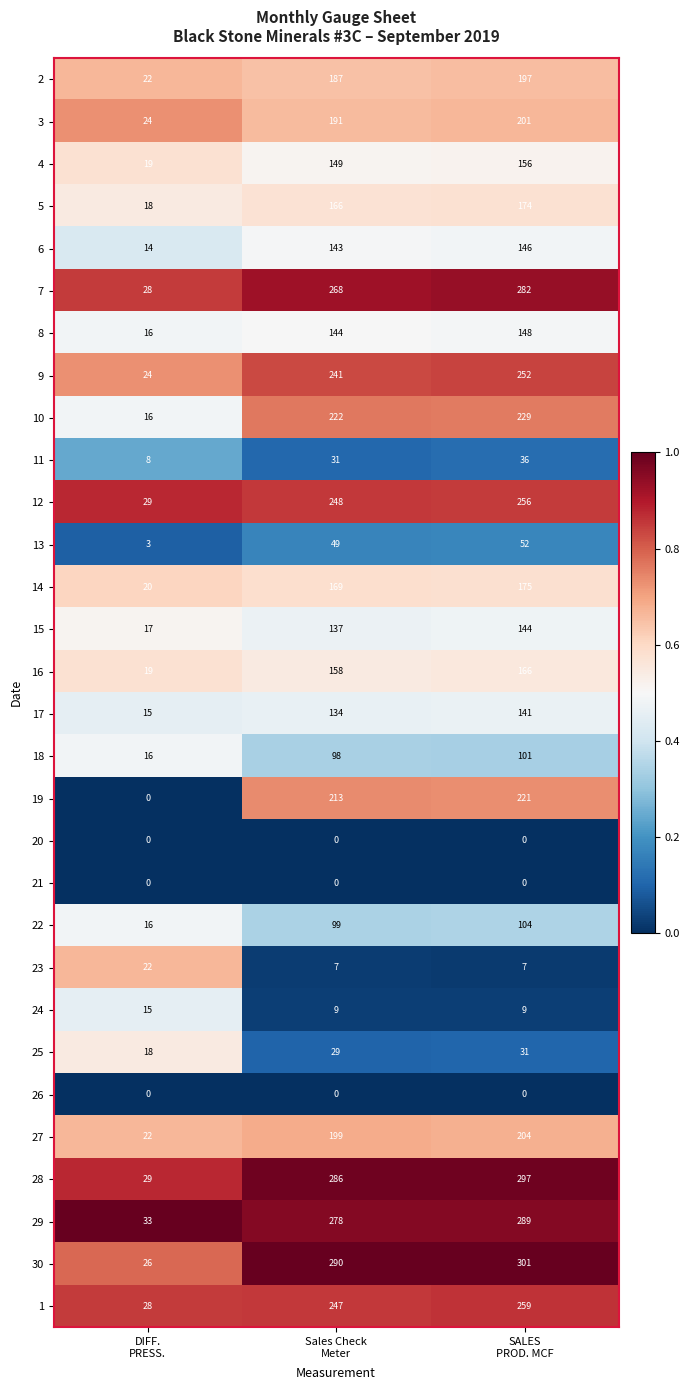

Which series has the widest spread of values?

30